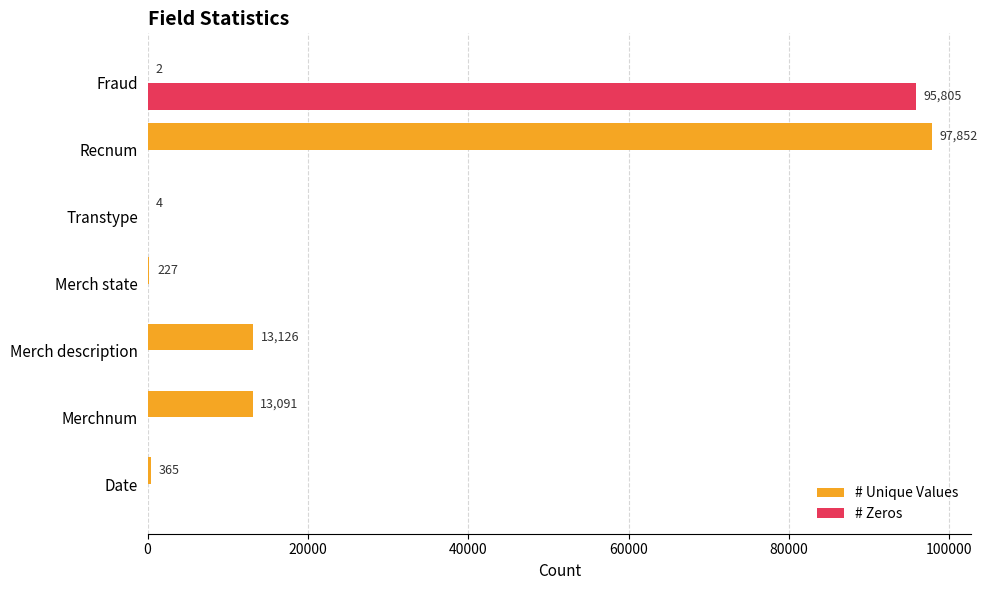

Which series changed the most between Merchnum and Fraud?

# Zeros